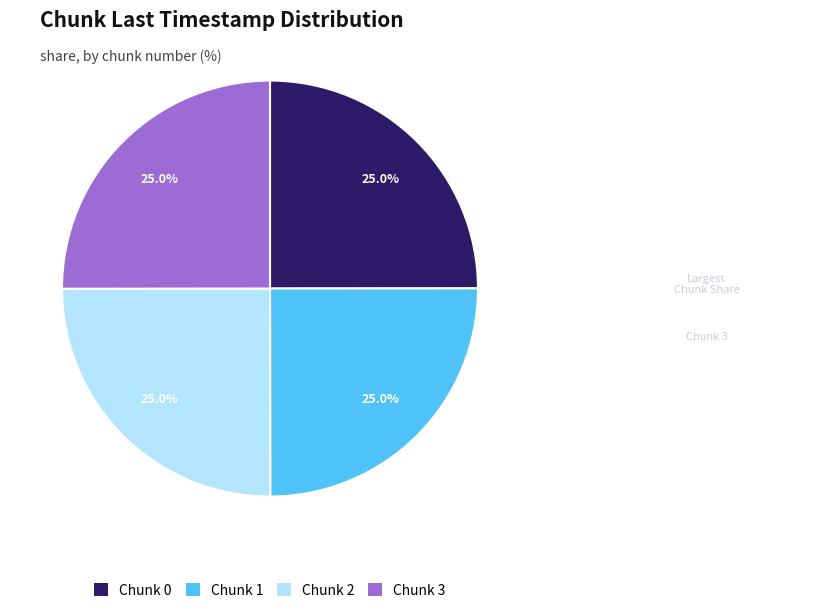

Is Chunk 1 the majority of the pie?

No